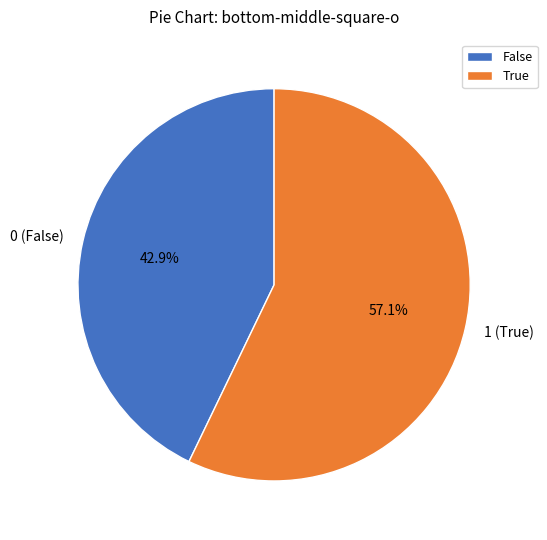

Approximately how many times larger is the value at 1 (True) compared to 0 (False)?

1.3